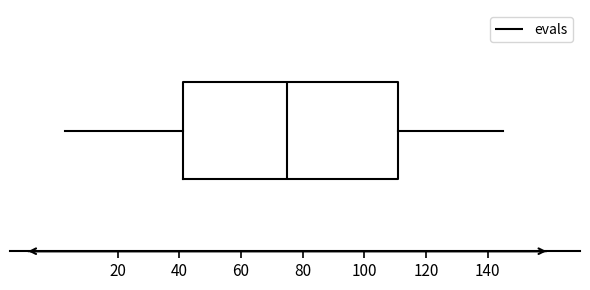

Read this box plot against the x-axis: the position of the median line, the range covered by the box, and the ends of both whiskers. The values are not printed on the chart, so give them approximately, as read against the axis.

median 76, box 42 to 112, whiskers 4 to 146